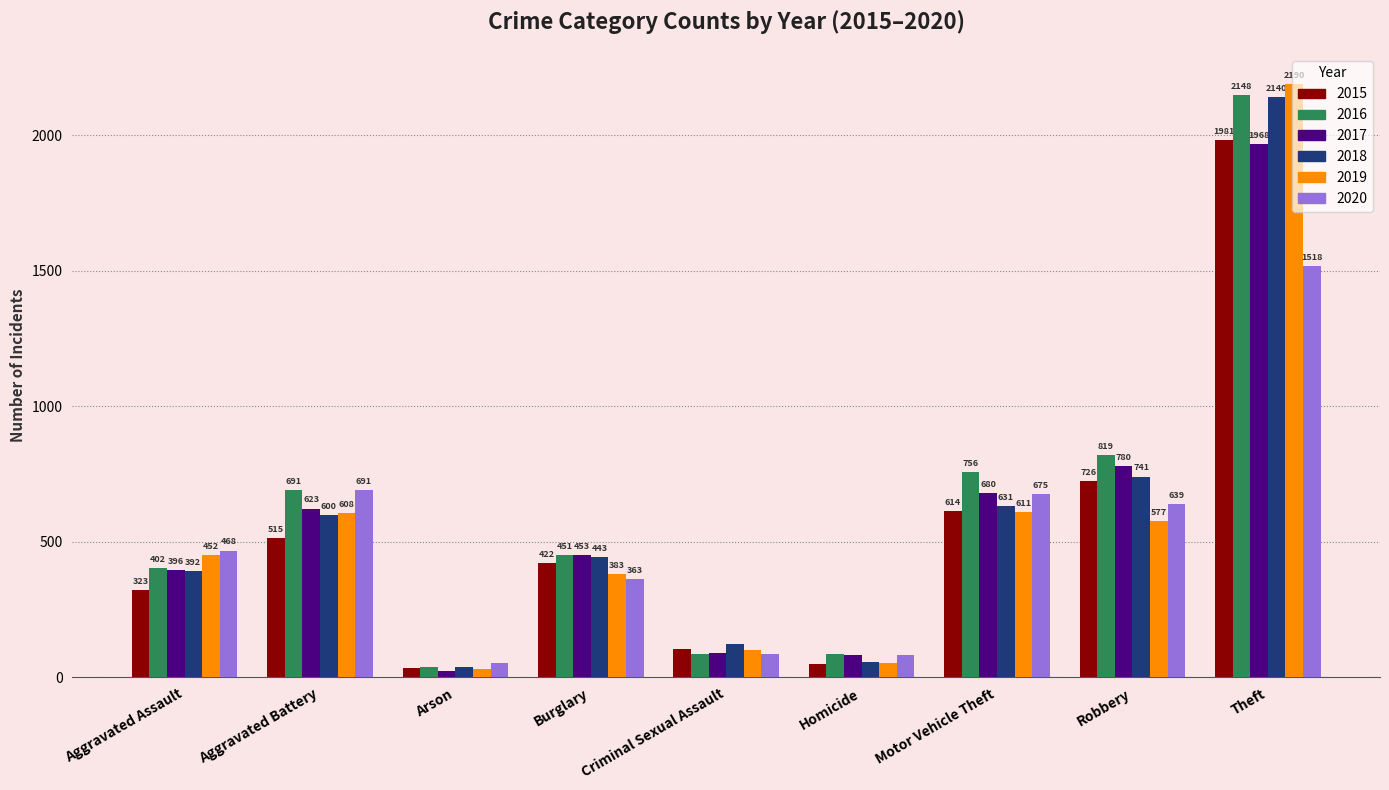

What is the sum of all 2018 values?

5162